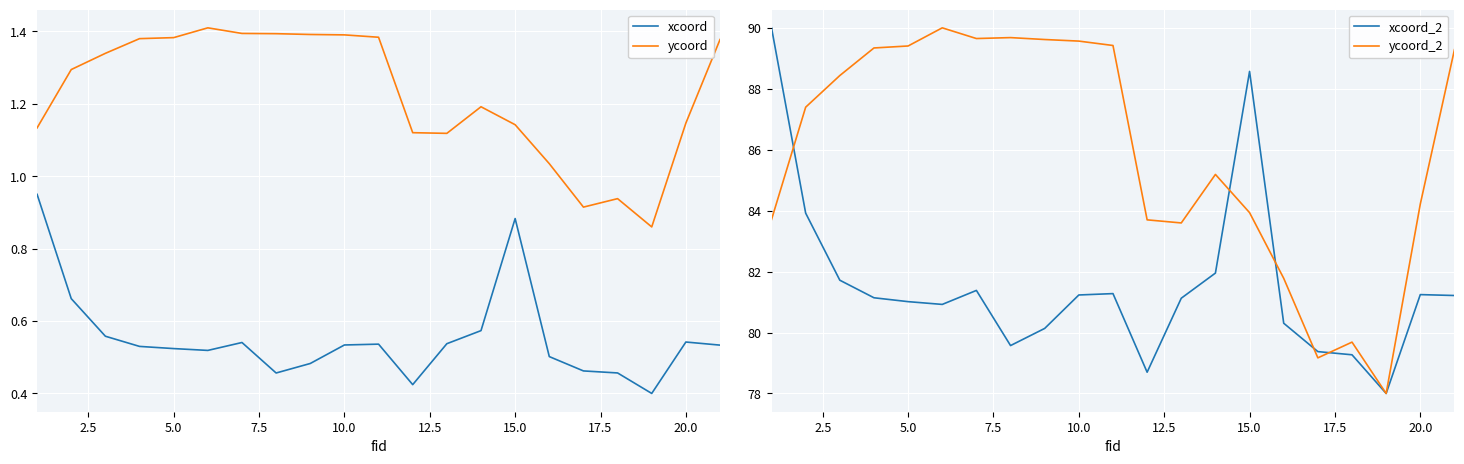

Which series has the largest total across all categories?

ycoord_2